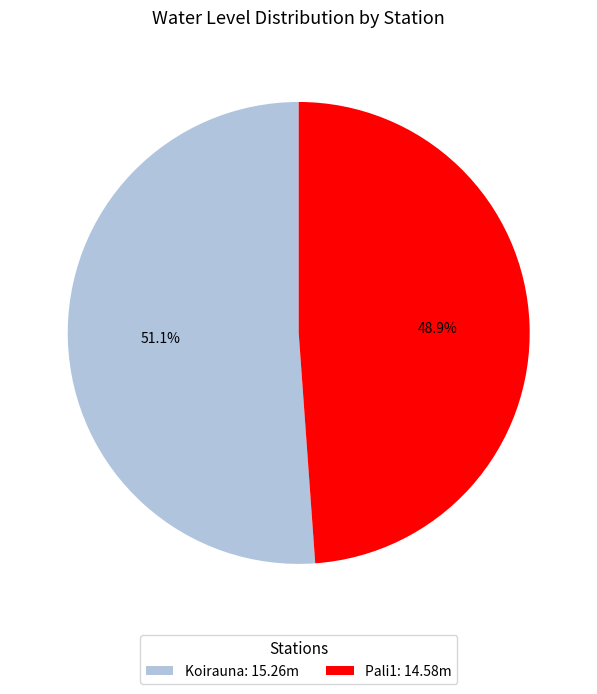

What is the majority slice?

Koirauna